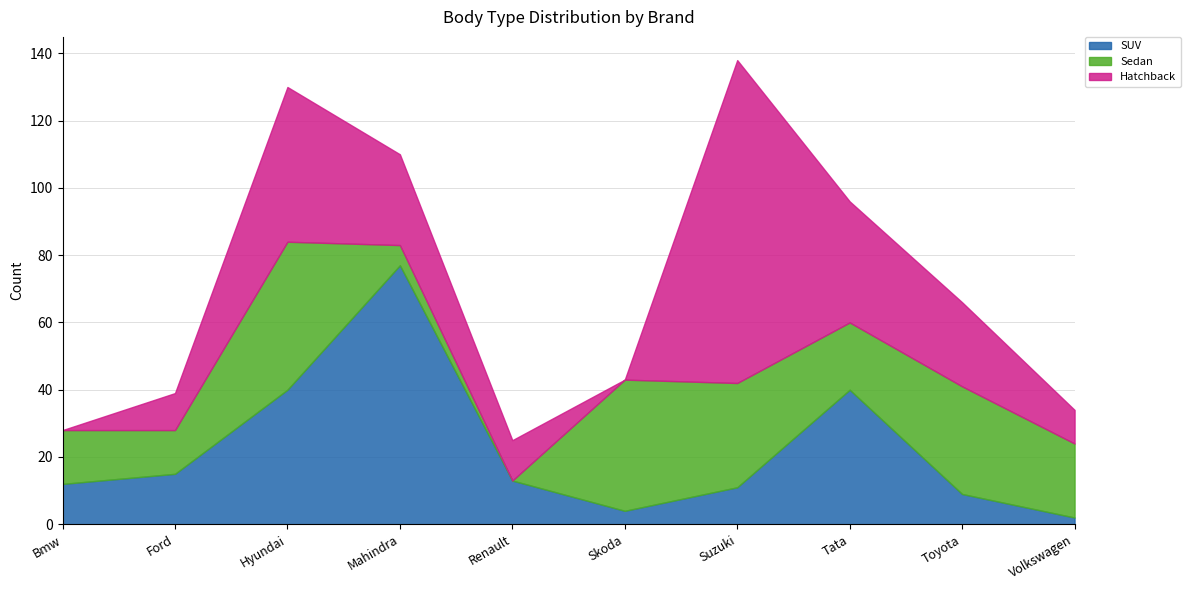

At which category does Hatchback reach its first local peak?

Hyundai